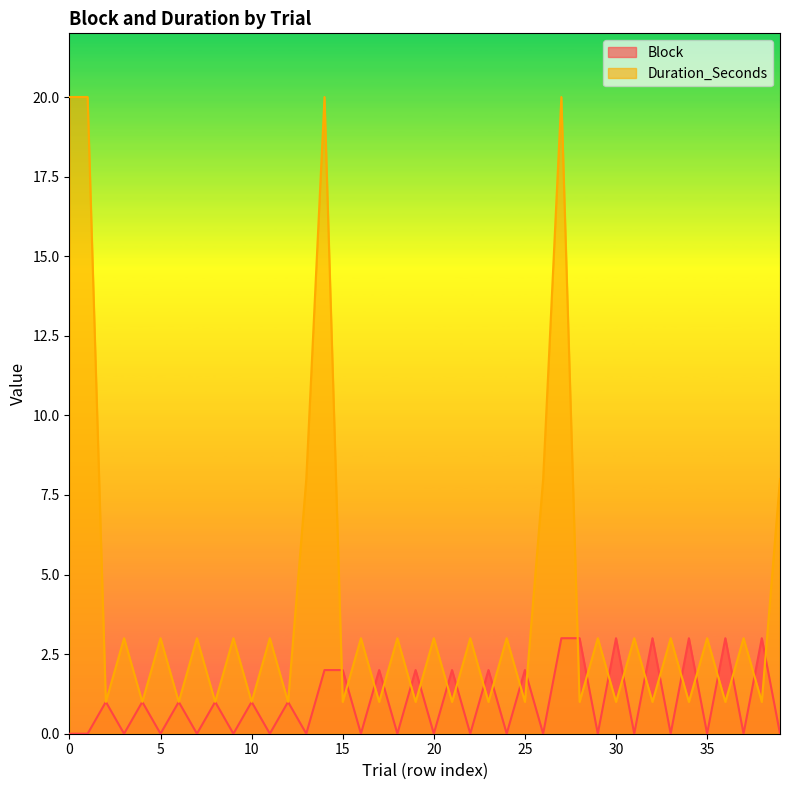

At which label does Duration_Seconds reach its minimum?

2